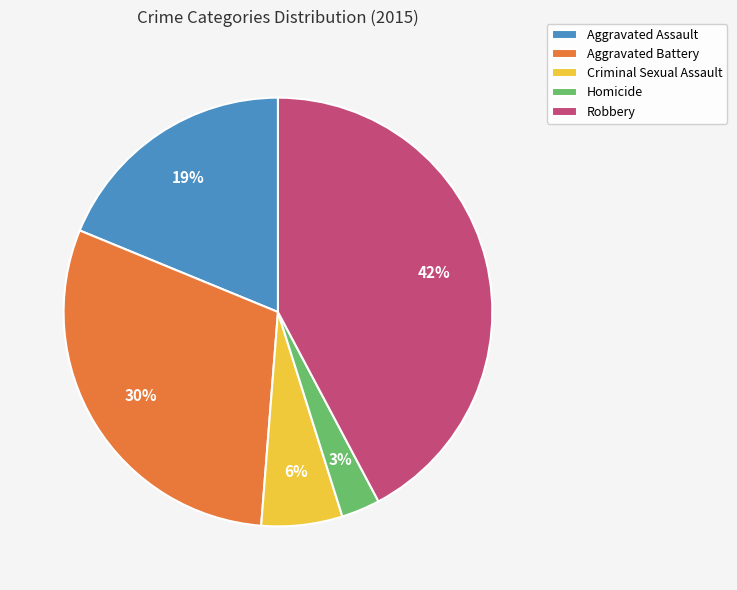

Count the number of slices in the pie.

5